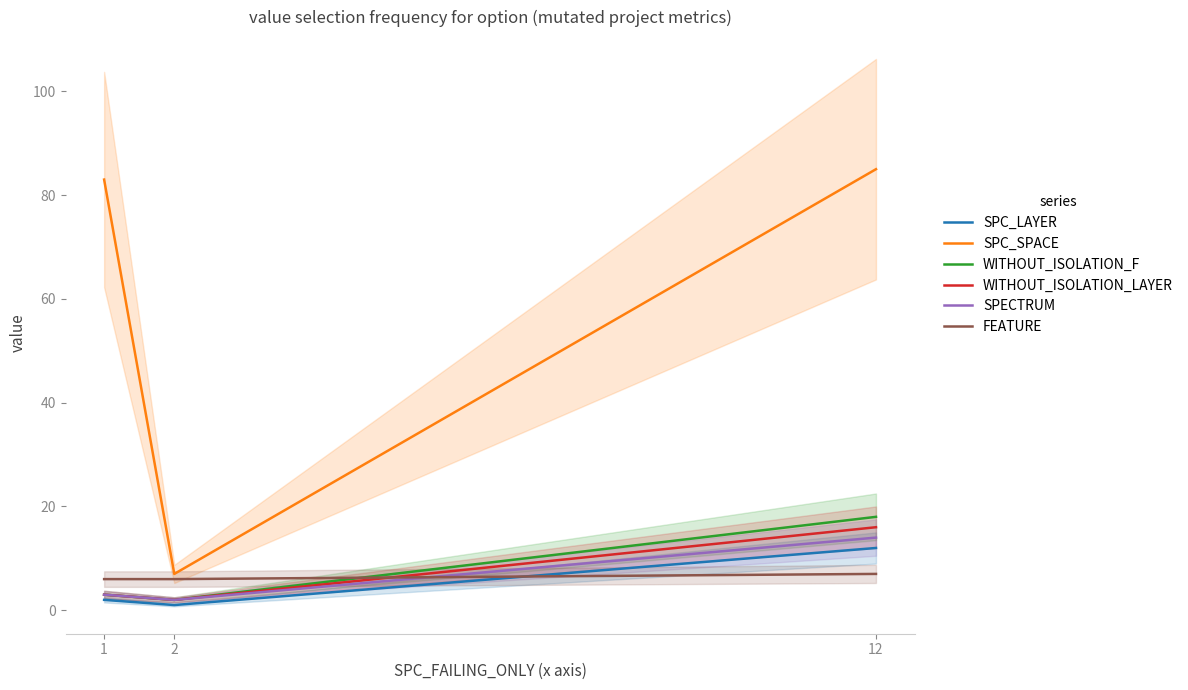

True or false: FEATURE has a value of 9 at 2.

False